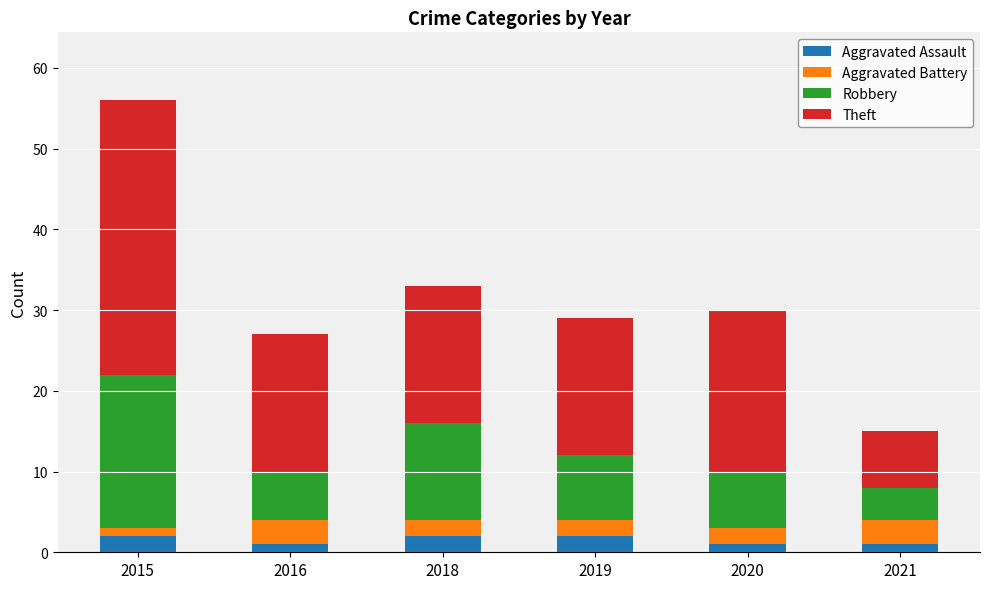

How many bars are there in total?

6